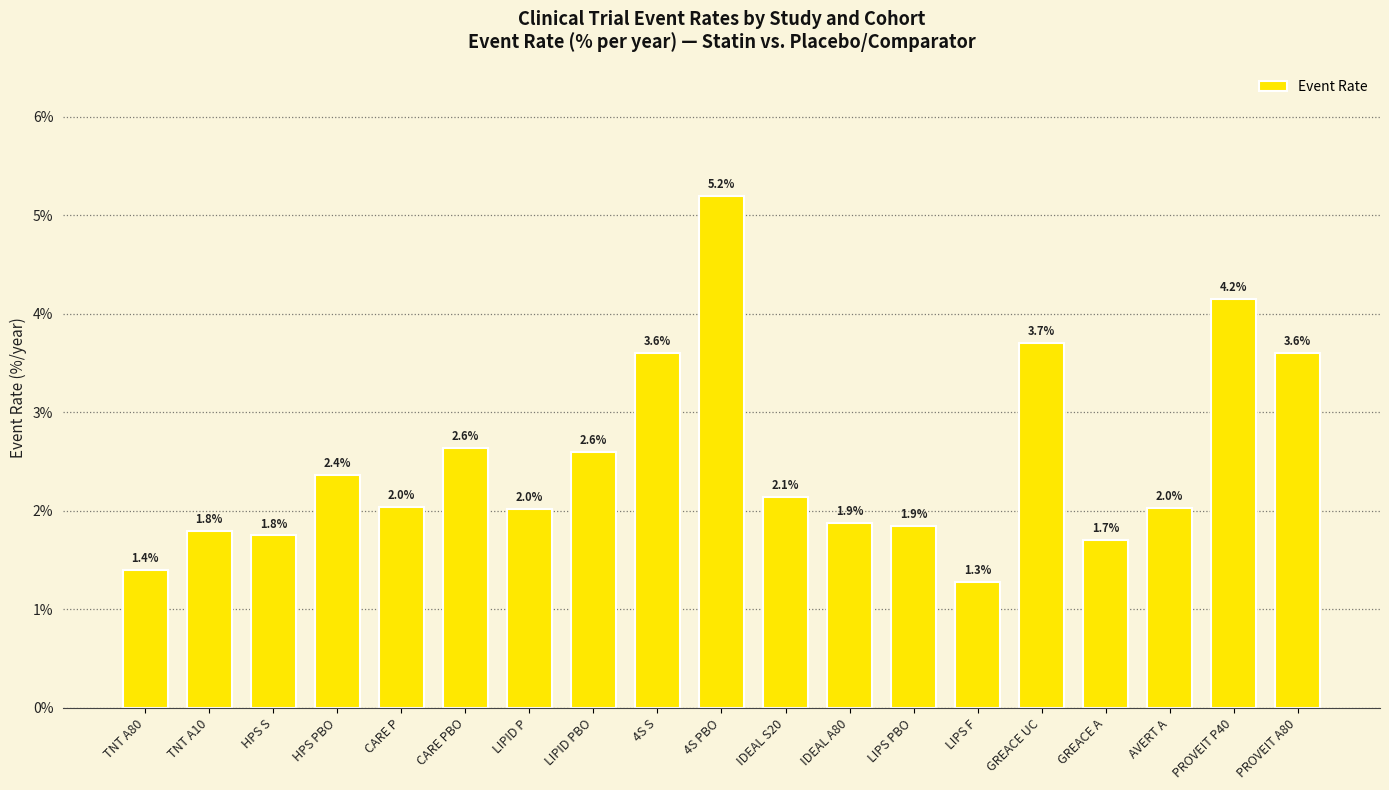

What is the label of the 12th bar from the right?

LIPID PBO